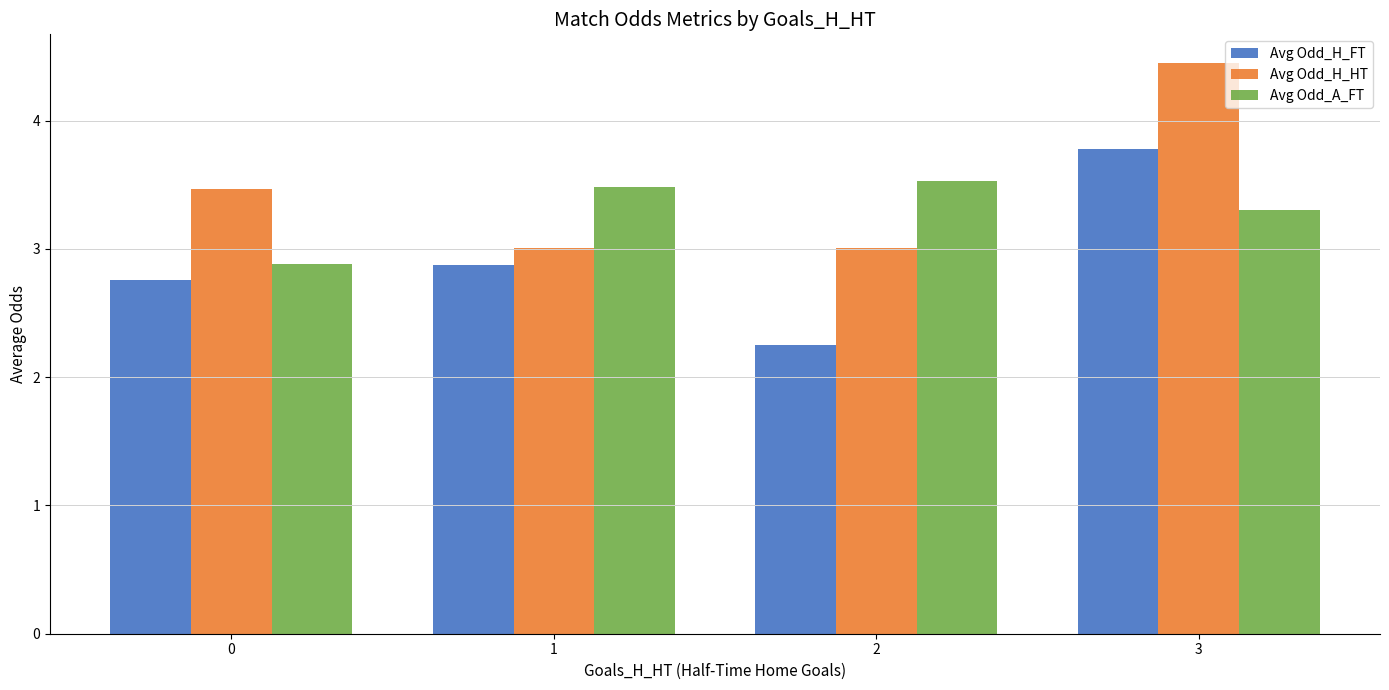

What value does the Avg Odd_H_FT series have at 3?

3.8